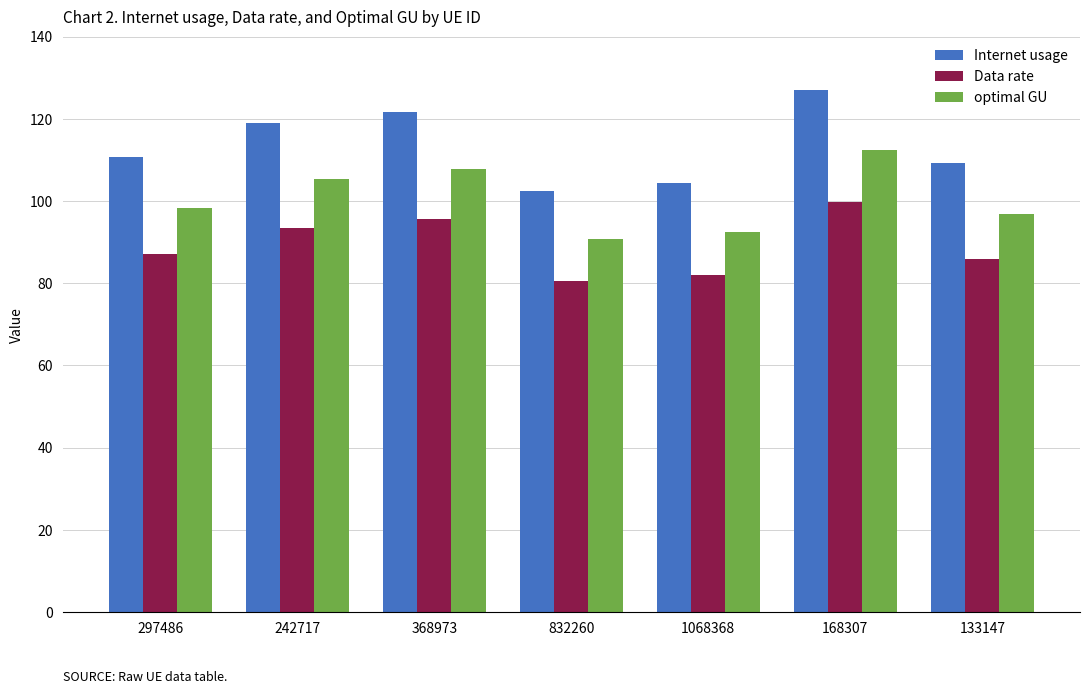

Where does the optimal GU series first go above 98?

297486